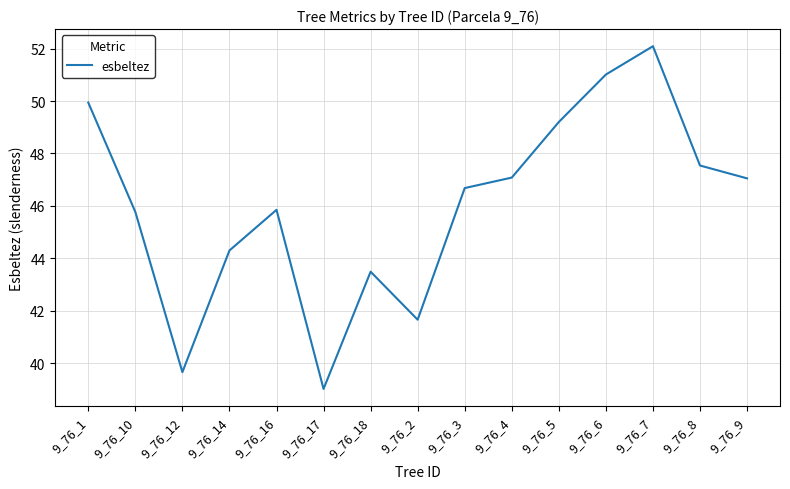

The value at 9_76_18 is 76.2. True or false?

False